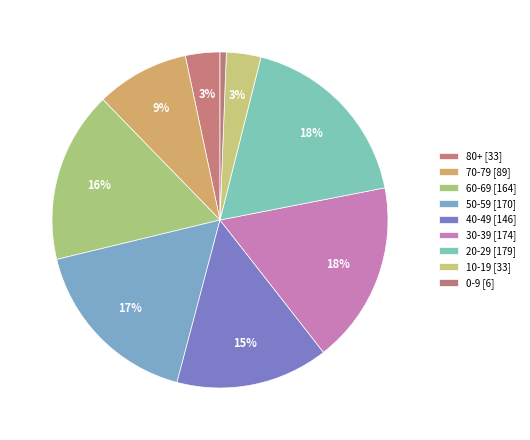

Count the number of slices in the pie.

9